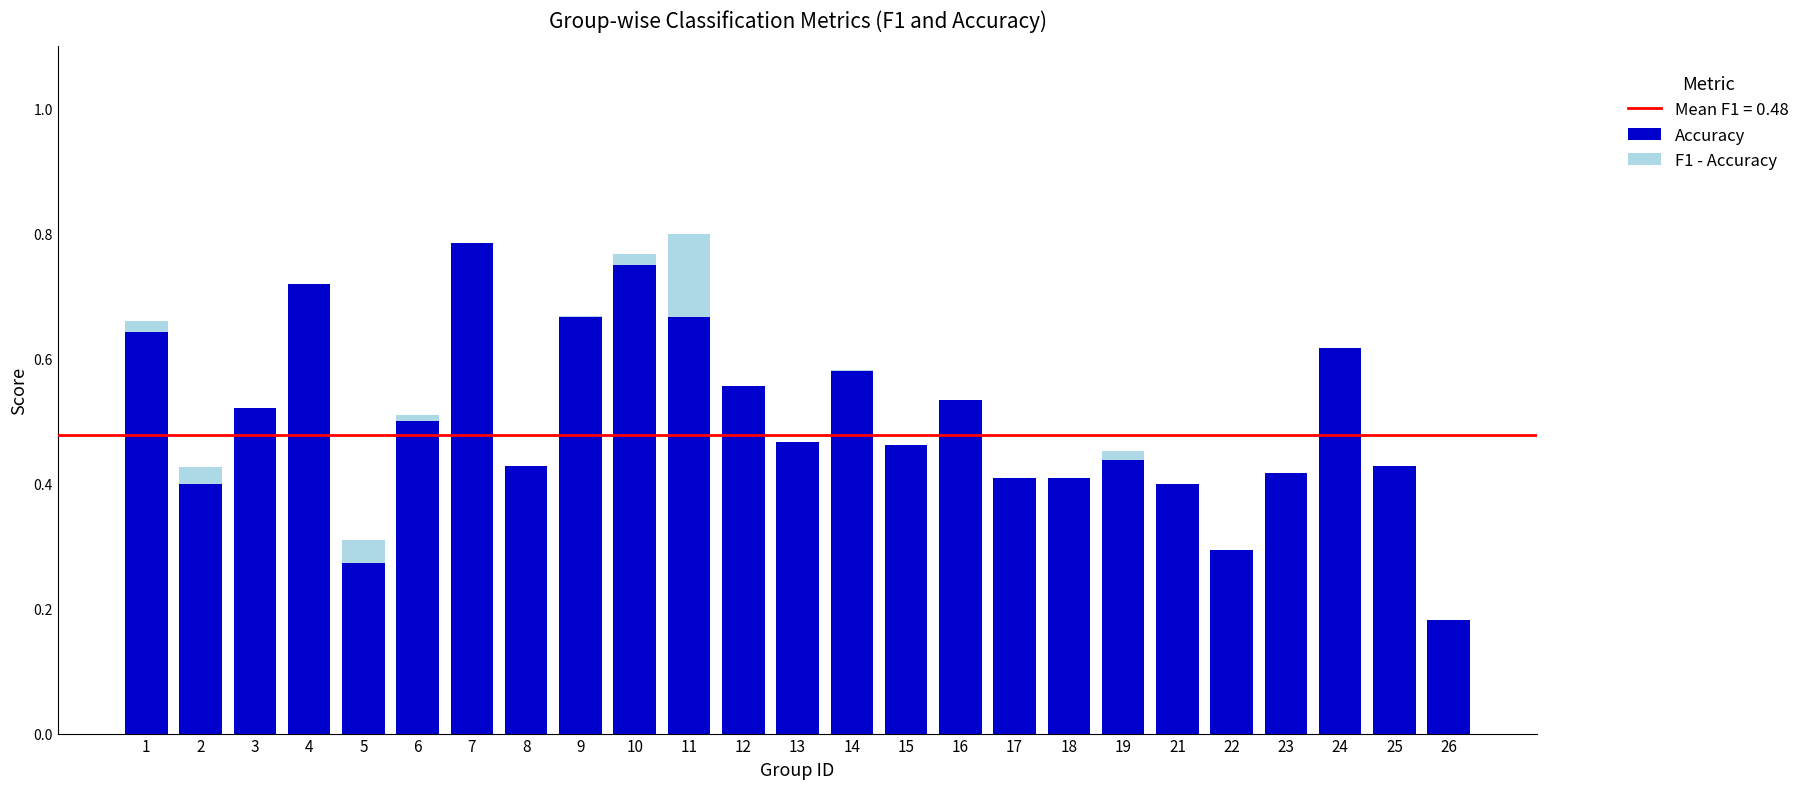

The Accuracy series shows 0.3 at 14. True or false?

False